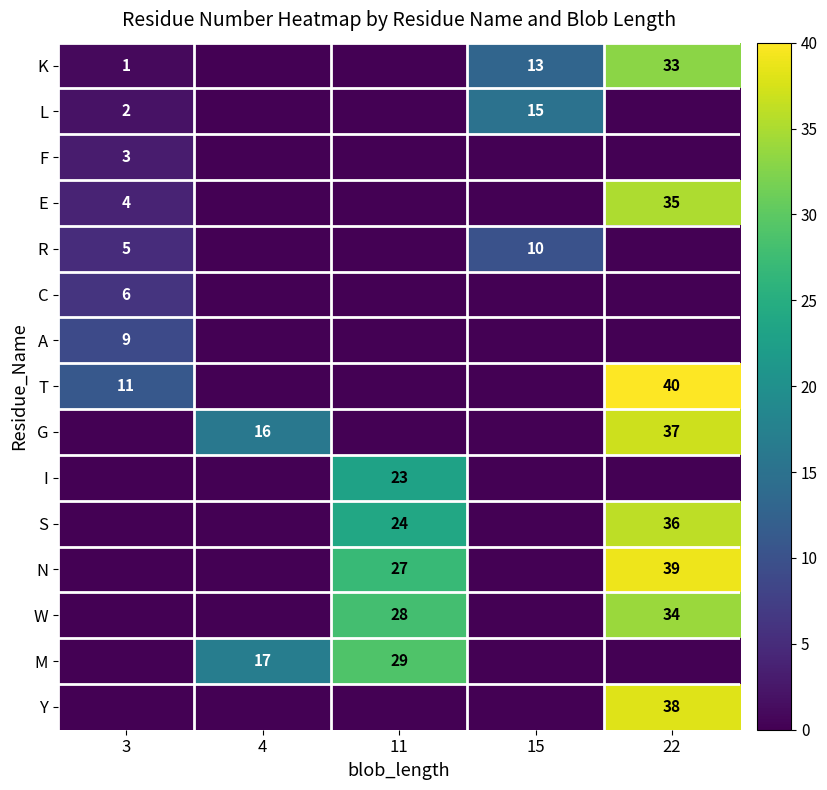

The value of A at 3 is 9. True or false?

True